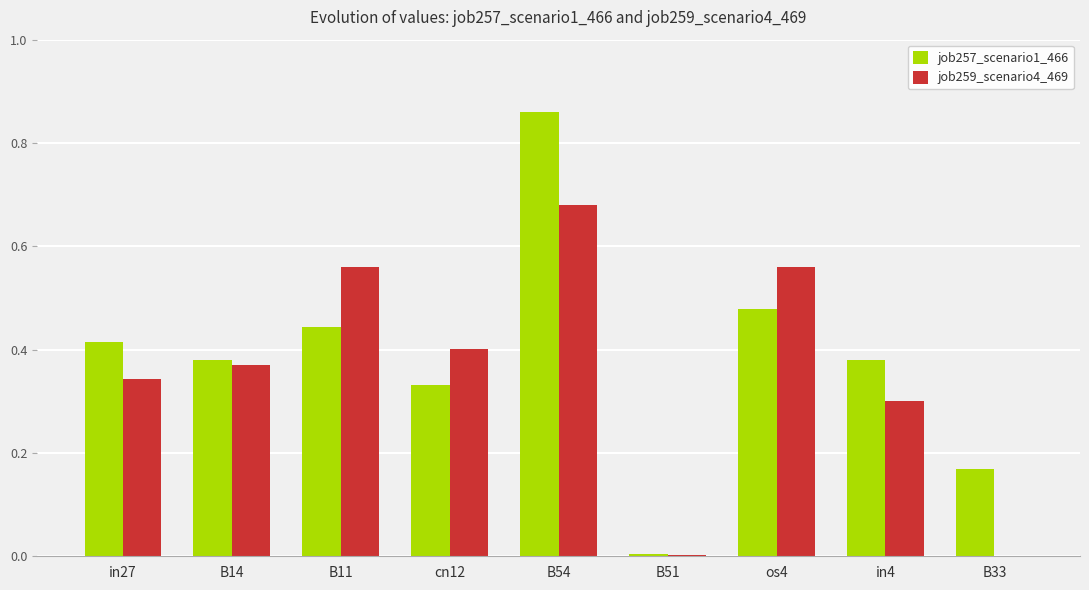

Which label corresponds to the largest value in the chart?

B54